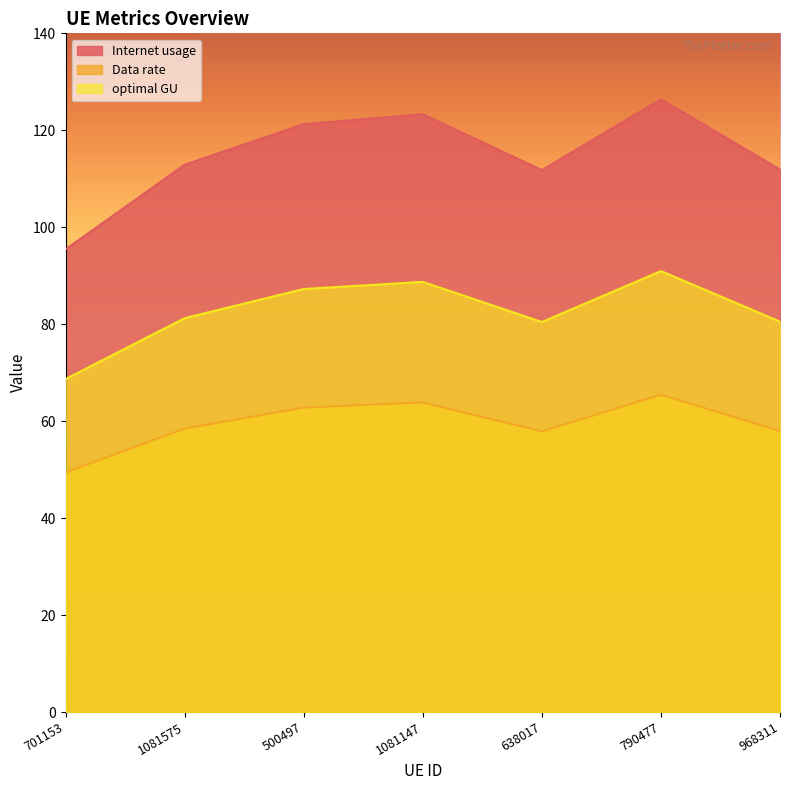

Reading right to left, list all the values displayed in this chart.

Internet usage: 968311=111.9	790477=126.4	638017=111.8	1081147=123.3	500497=121.3	1081575=112.9	701153=95.4
Data rate: 968311=57.9	790477=65.5	638017=57.9	1081147=63.9	500497=62.8	1081575=58.5	701153=49.4
optimal GU: 968311=80.5	790477=91.0	638017=80.4	1081147=88.7	500497=87.3	1081575=81.2	701153=68.7